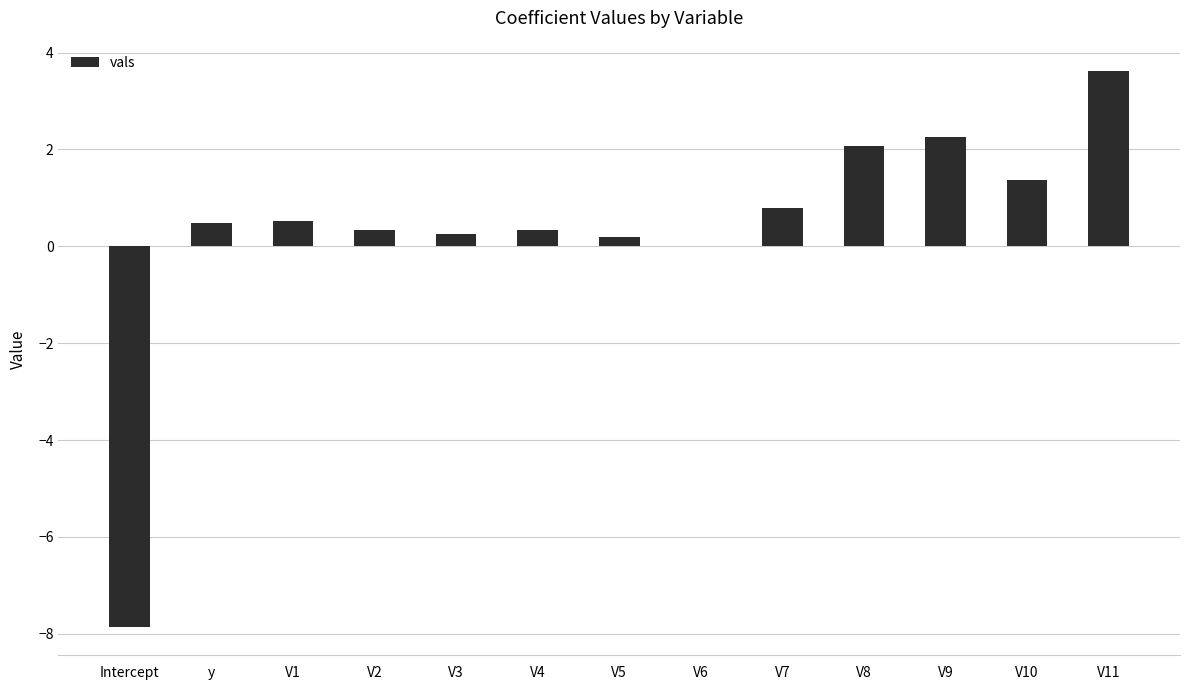

Which label corresponds to the largest value in the chart?

V11